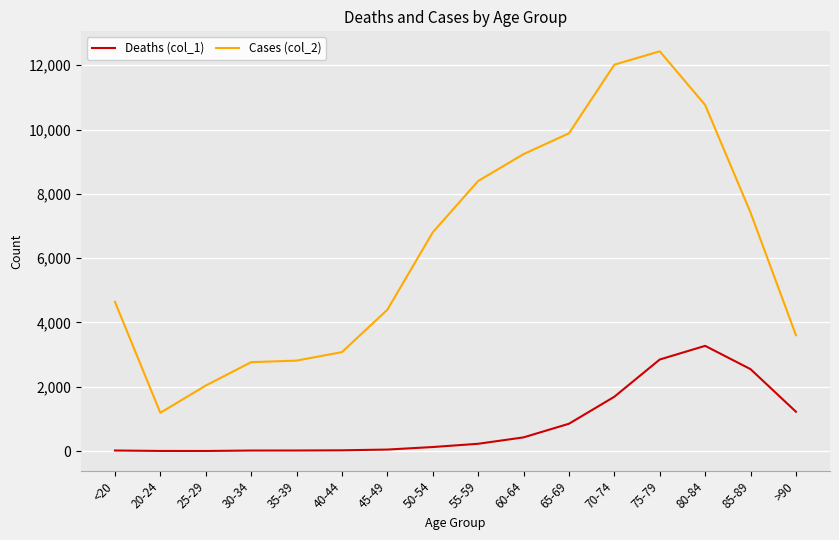

Which series changed the most between 20-24 and 60-64?

Cases (col_2)